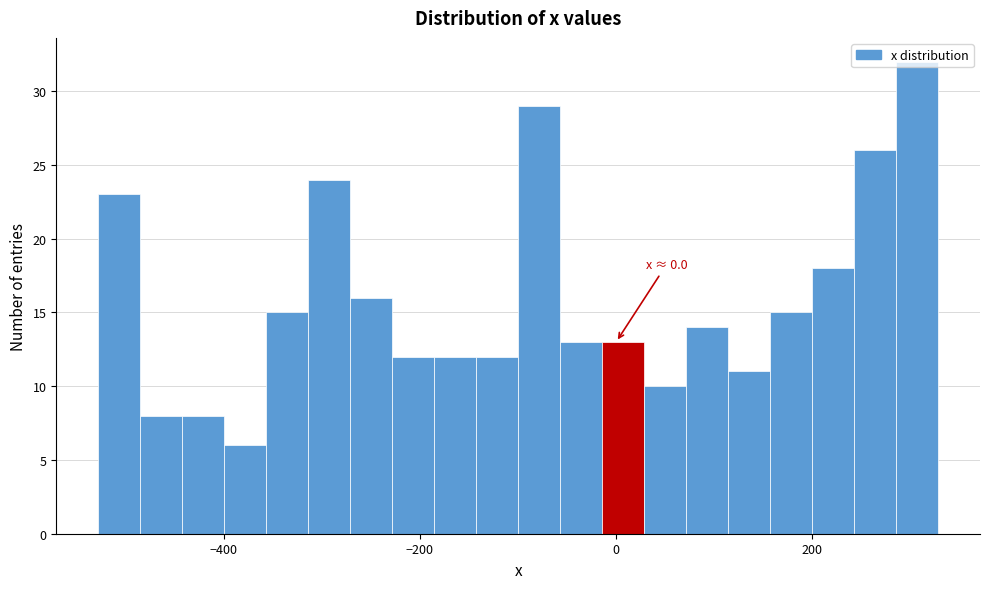

Around what value on the x-axis is the tallest bar? Give the approximate position of its centre, as read against the axis.

300